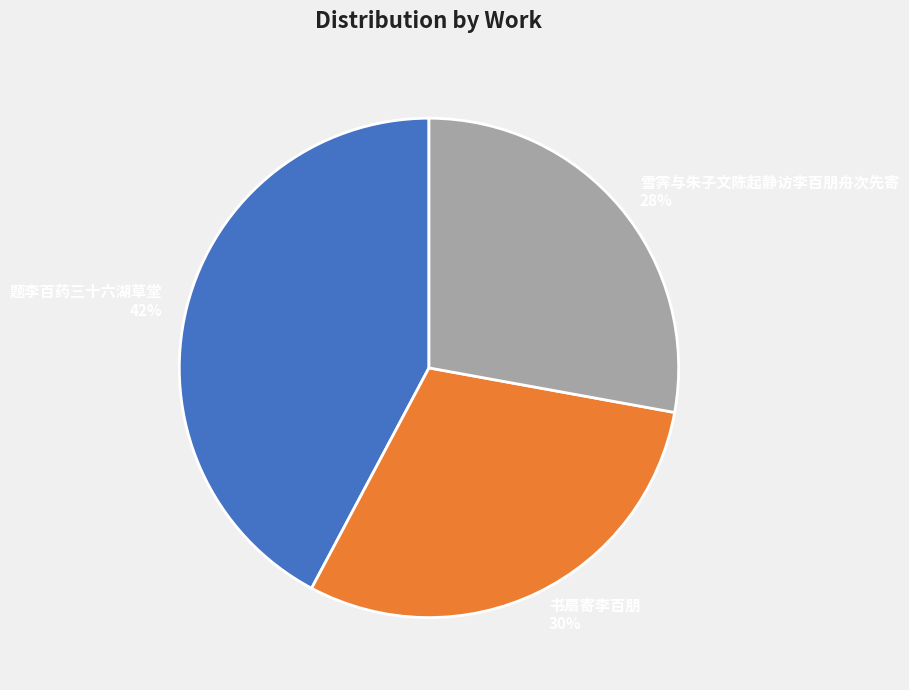

To the nearest percent, what portion does 雪霁与朱子文陈起静访李百朋舟次先寄 represent?

28%